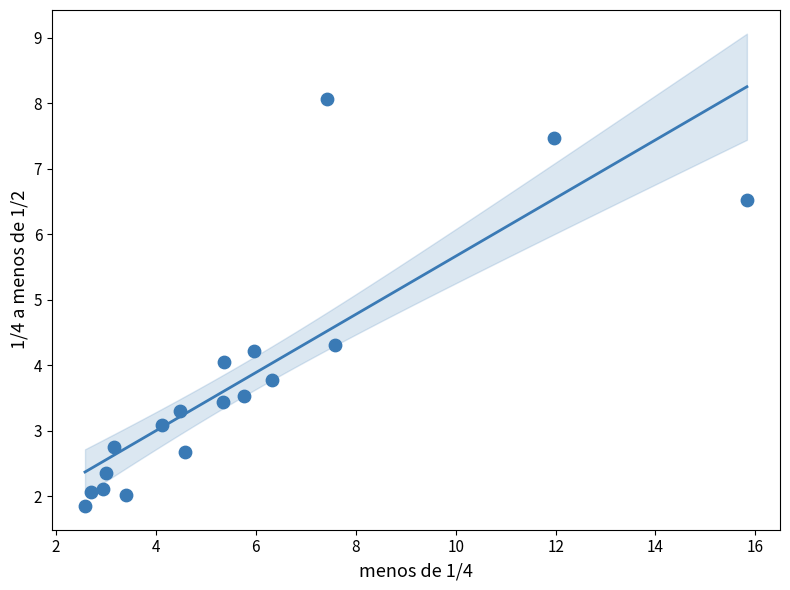

What is the range of Y values (max minus min)?

6.2